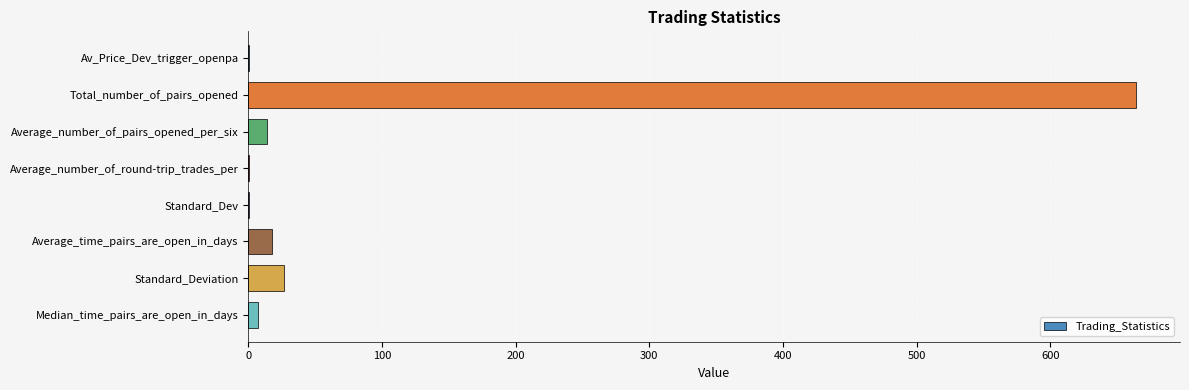

At which category does the chart reach its peak across all series?

Total_number_of_pairs_opened